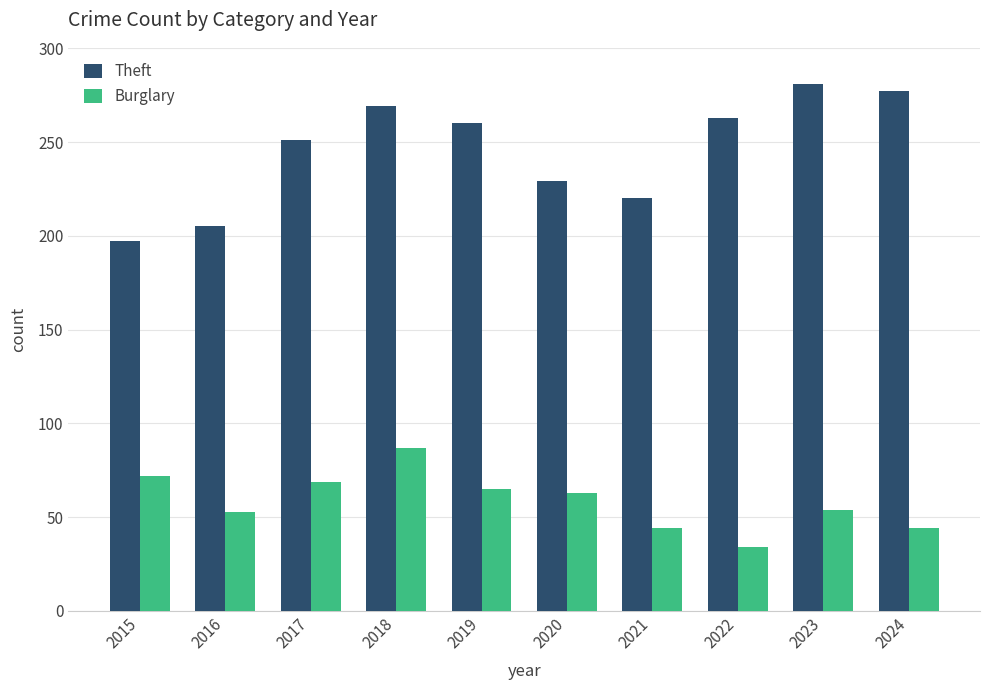

The value of Burglary at 2022 is 34. True or false?

True